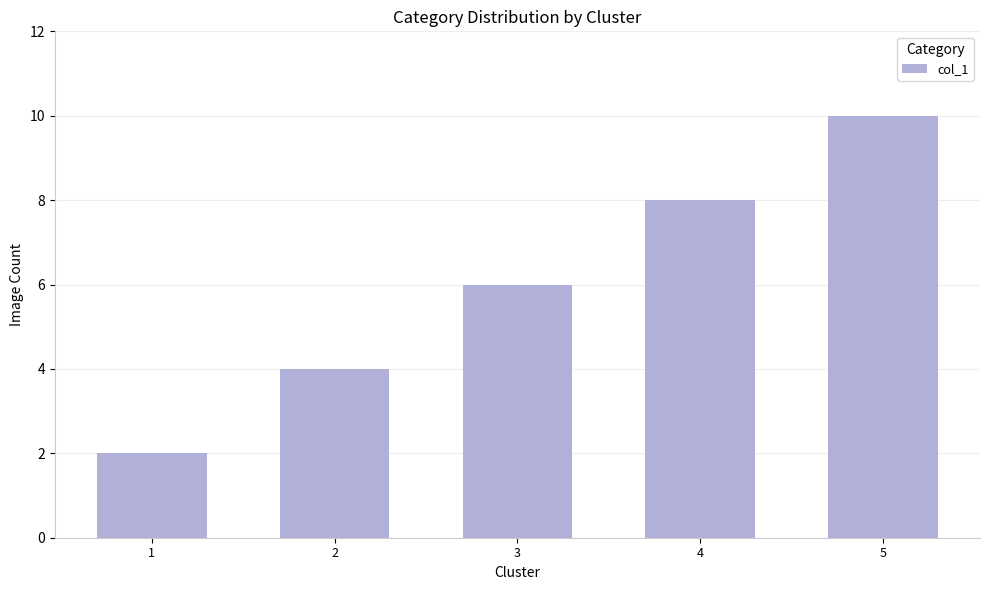

What is the smallest value displayed?

2